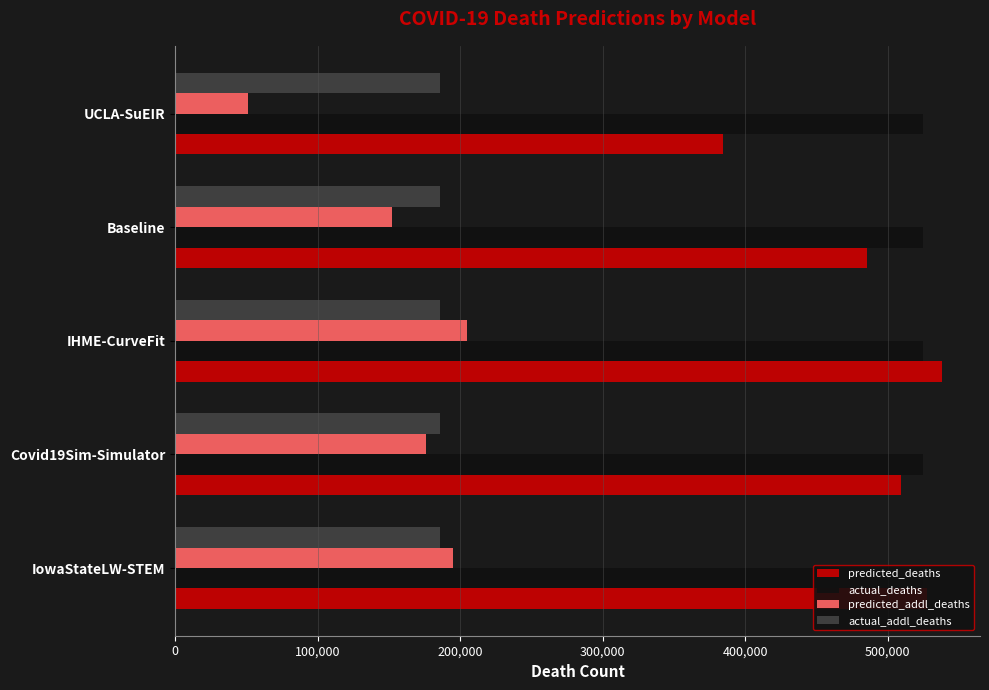

Where is predicted_deaths nearest to the value 461069?

Baseline